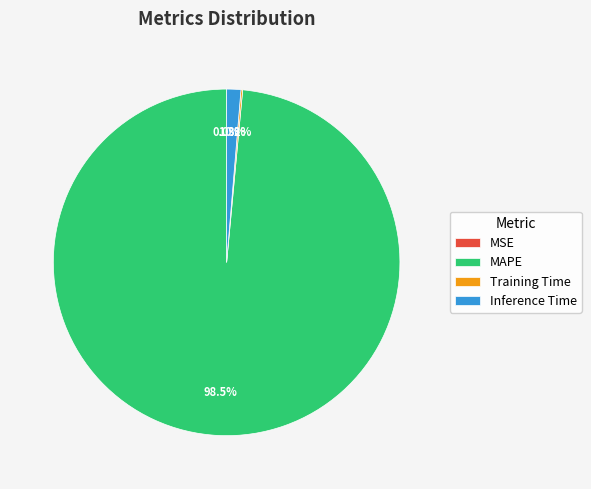

Which category has the biggest portion of the pie?

MAPE